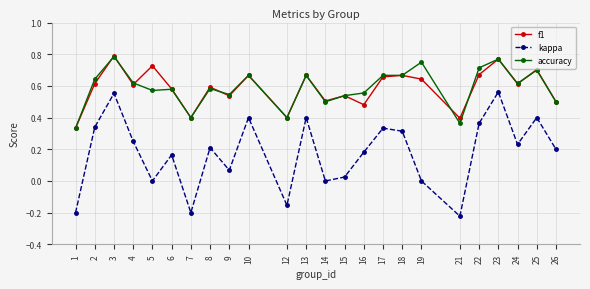

Between 18 and 23, which series saw the biggest shift?

kappa